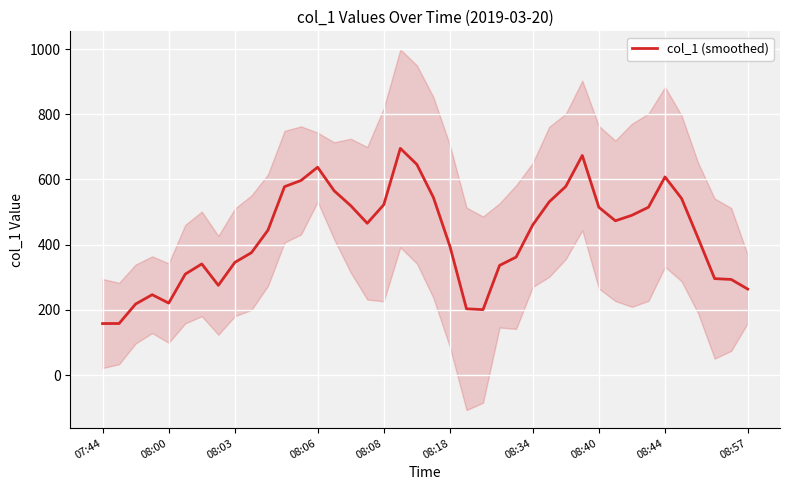

Where is the data nearest to the value 426?

36